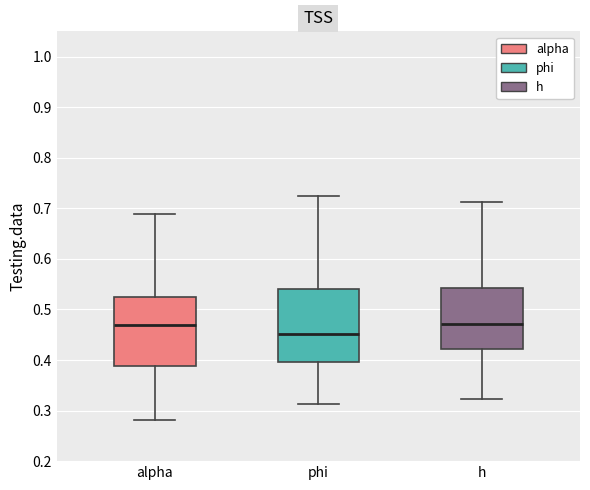

Reading left to right, read every box against the y-axis: the position of its median line, the range the box covers, and the ends of its whiskers. The values are not printed on the chart, so give them approximately, as read against the axis.

alpha: median 0.47, box 0.39 to 0.53, whiskers 0.28 to 0.69
phi: median 0.45, box 0.40 to 0.54, whiskers 0.31 to 0.72
h: median 0.47, box 0.42 to 0.54, whiskers 0.32 to 0.71